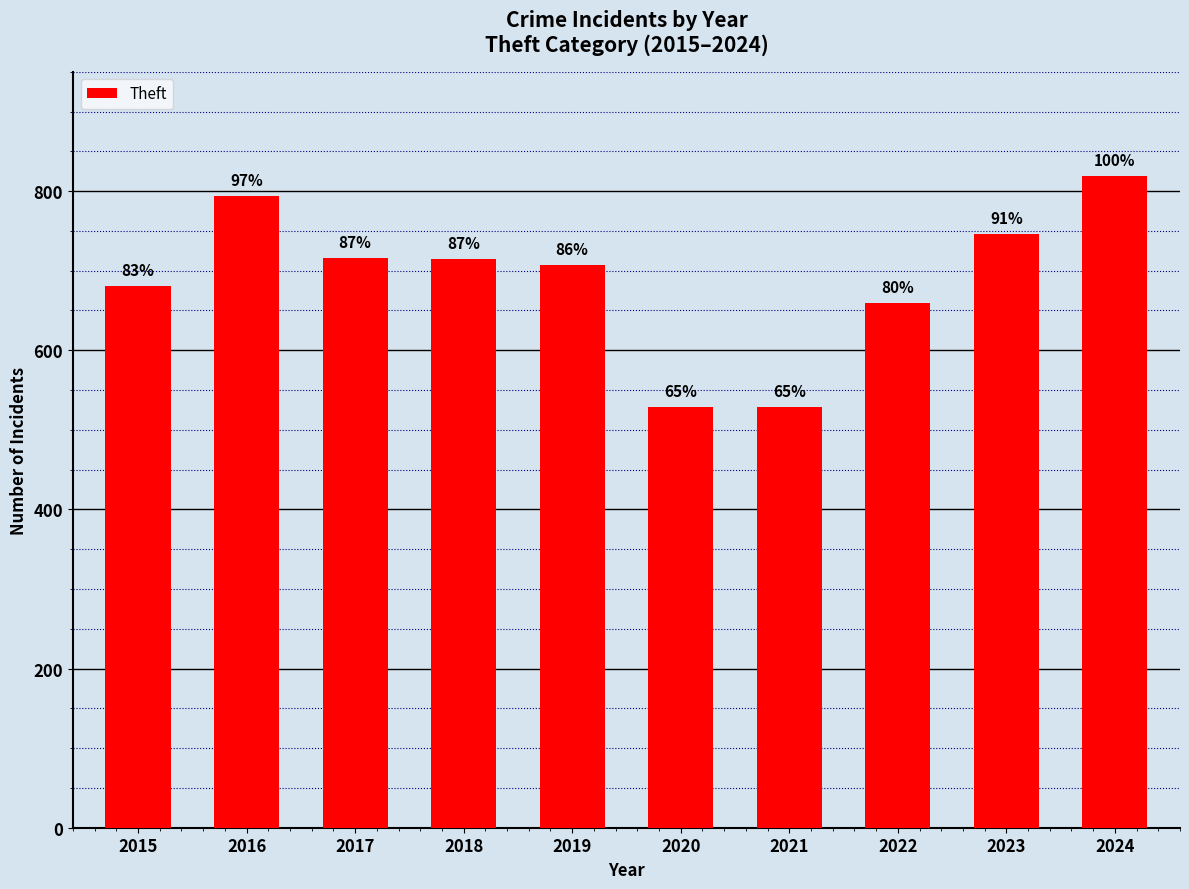

What is the greatest value displayed?

819